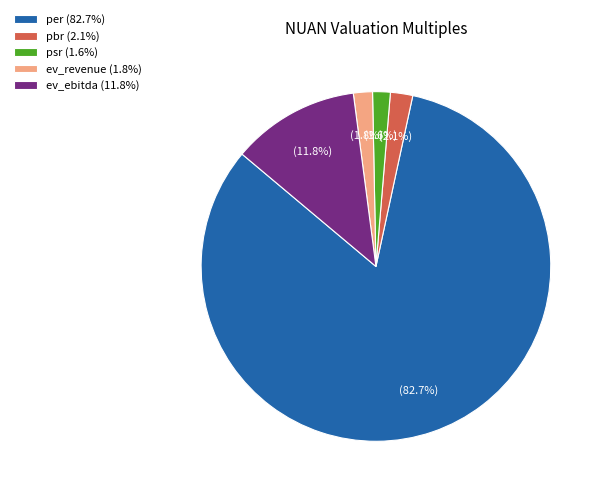

Which category has the biggest portion of the pie?

per